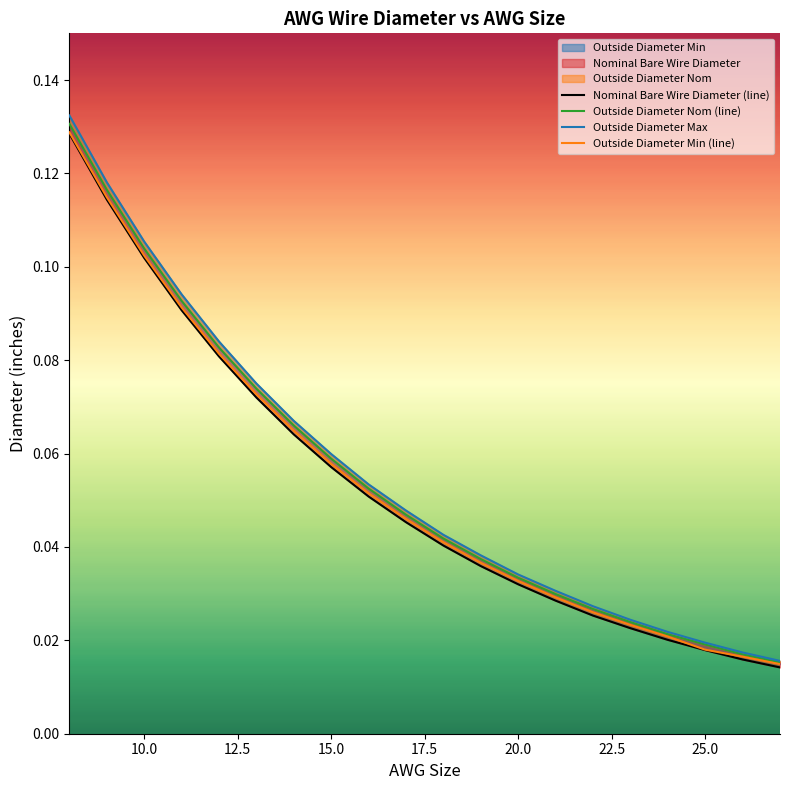

Rank the series at 22 from lowest to highest value.

Nominal Bare Wire Diameter, Outside Diameter Min, Outside Diameter Nom, Outside Diameter Max